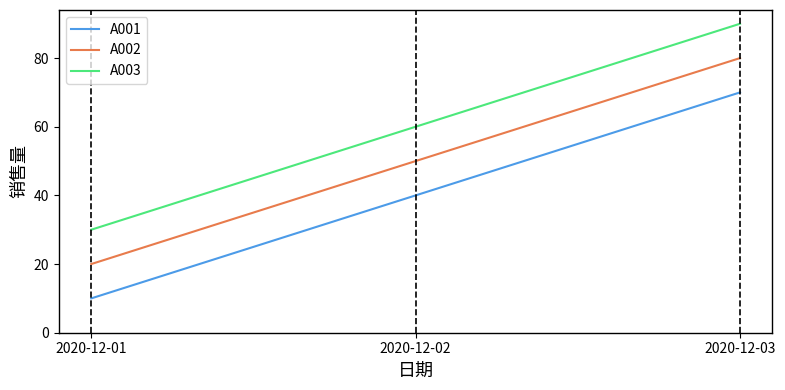

How many values in the A001 series are below 40?

1